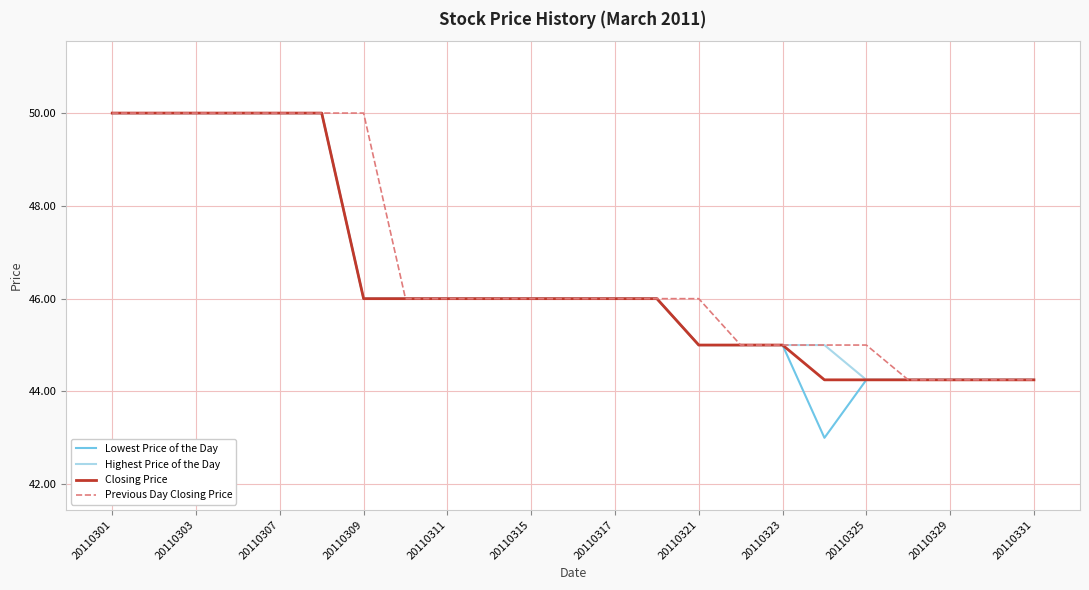

What are all the series names shown in the legend?

Lowest Price of the Day, Highest Price of the Day, Closing Price, Previous Day Closing Price